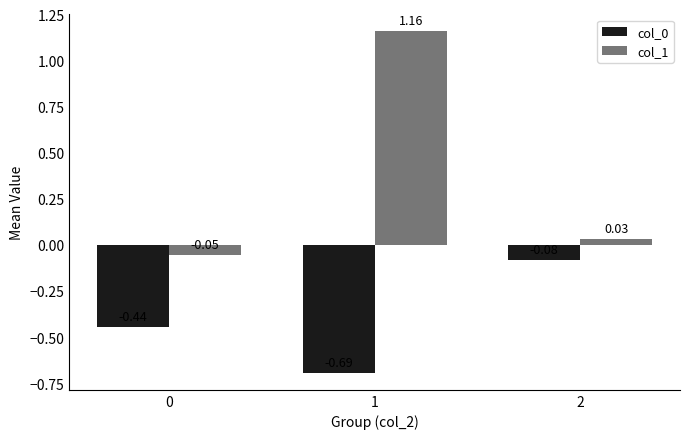

Which series has the largest range (max minus min)?

col_1